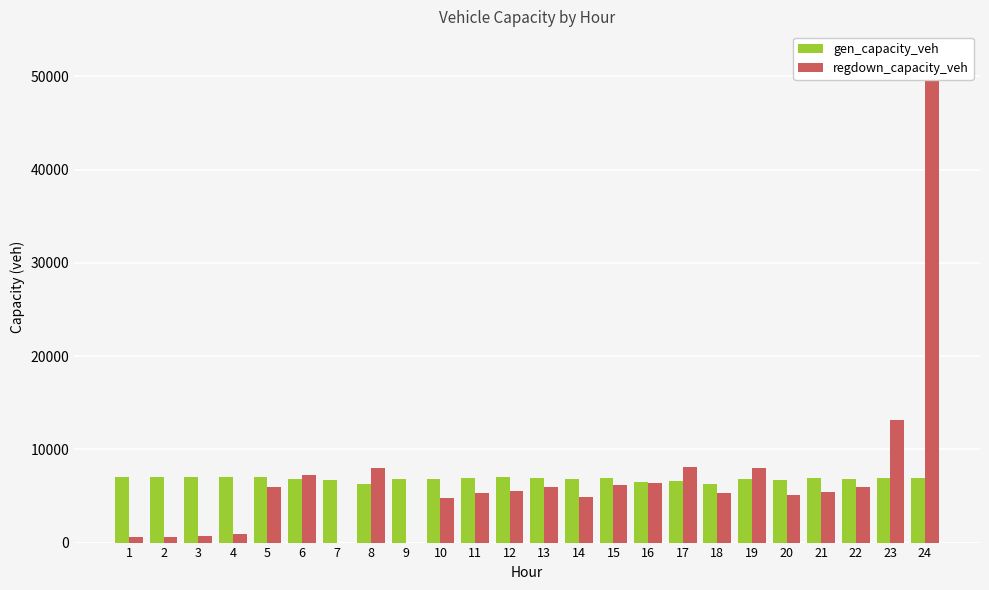

List the series in order of their peak value, highest first.

regdown_capacity_veh, gen_capacity_veh